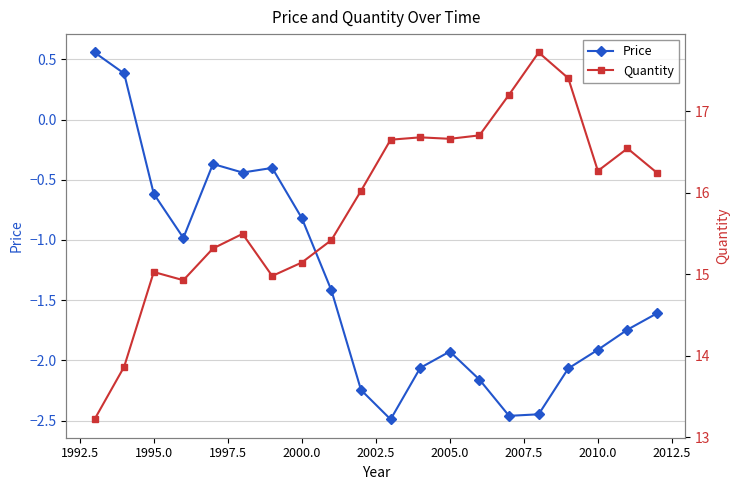

Is it true that Price equals -1.9 at 2010.0?

True